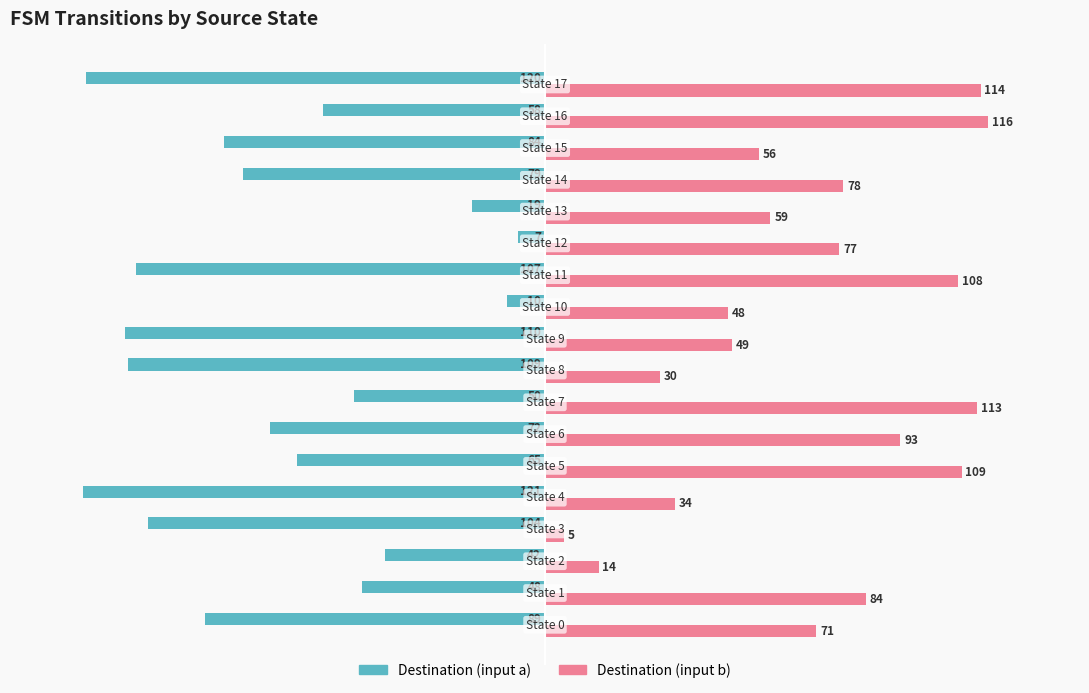

What is the lowest value of the Destination (input a) series?

-121